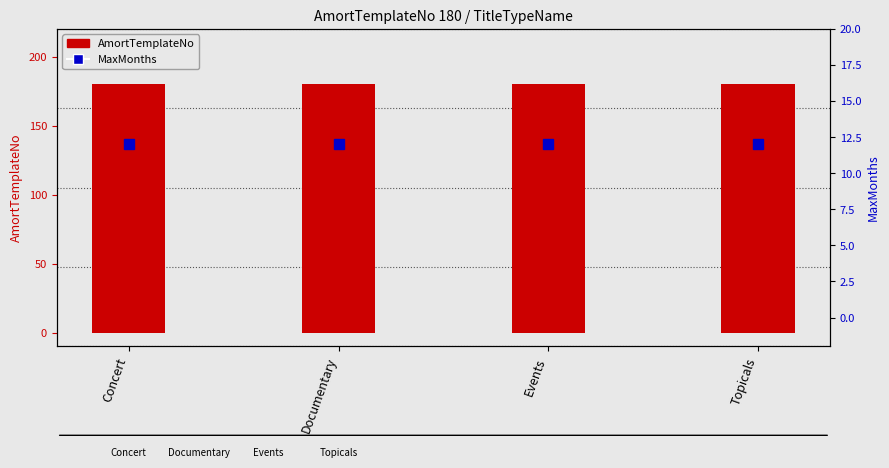

Which series changed the most between Documentary and Events?

AmortTemplateNo